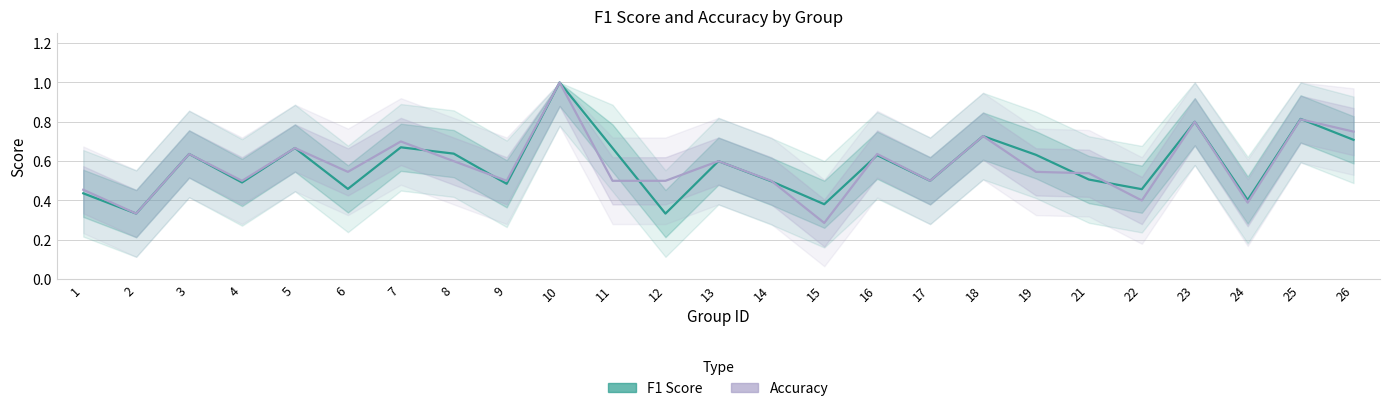

Where is the first local minimum for F1 Score?

2